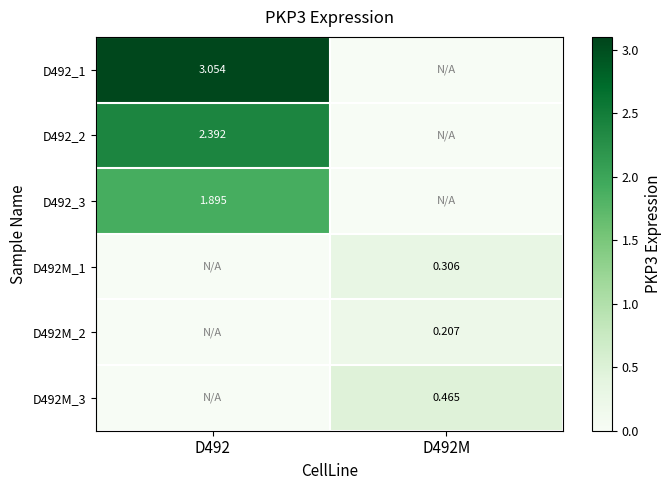

Is the value of D492_3 at D492 greater than the value of D492M_3 at D492M?

Yes